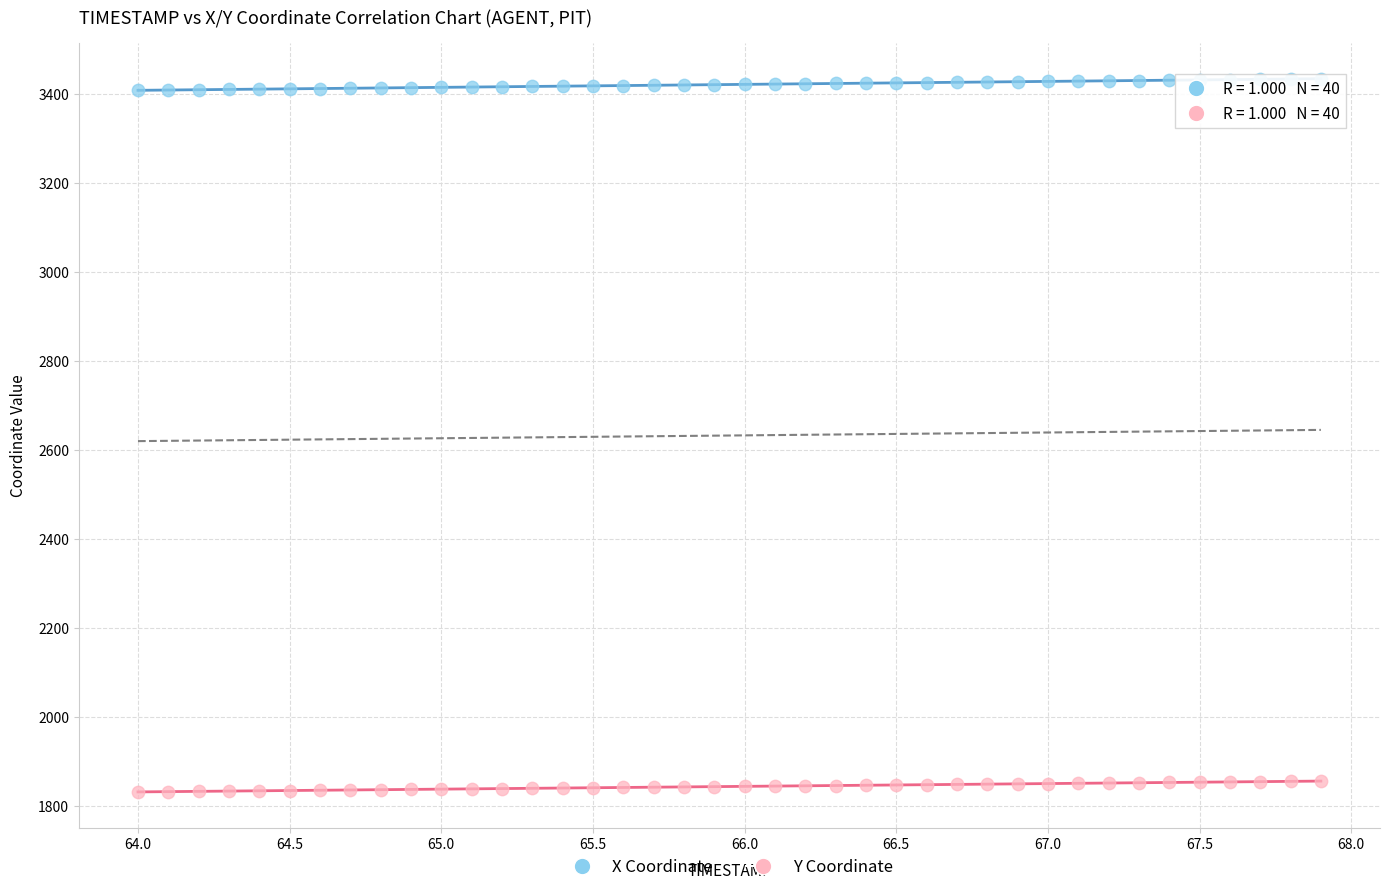

Which series has the widest spread of Y values?

X Coordinate